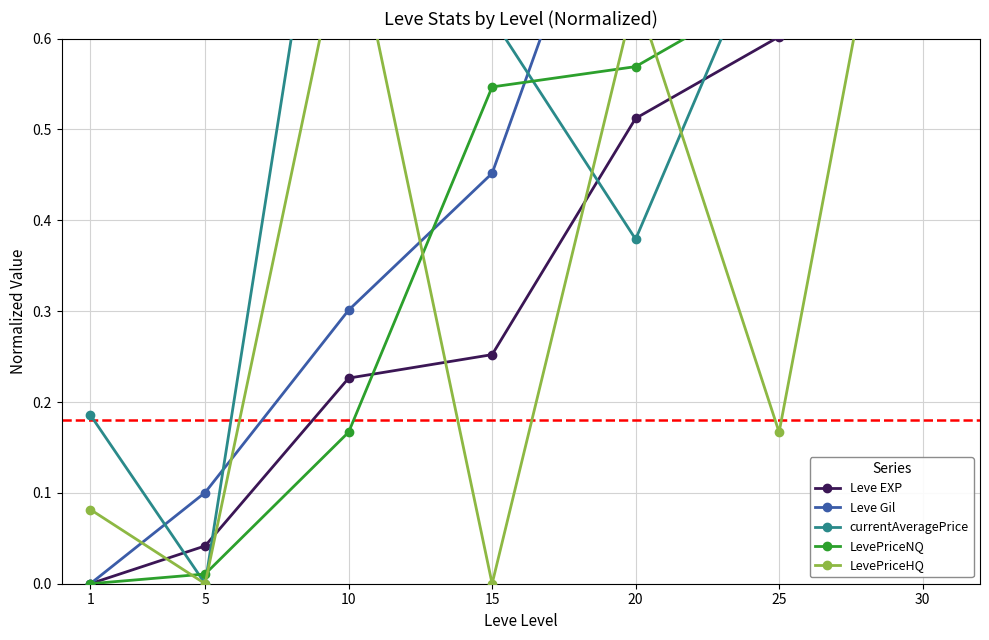

What is the total value across all series at 5?

0.2